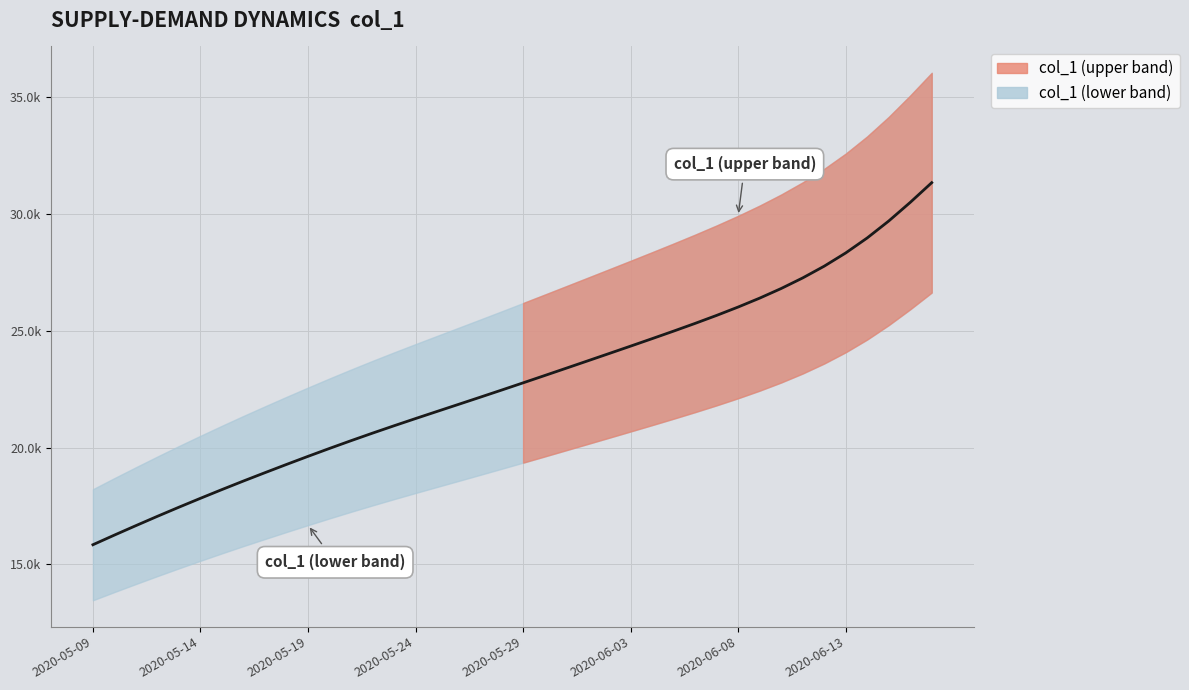

What is the difference between the maximum and minimum values?

15492.4